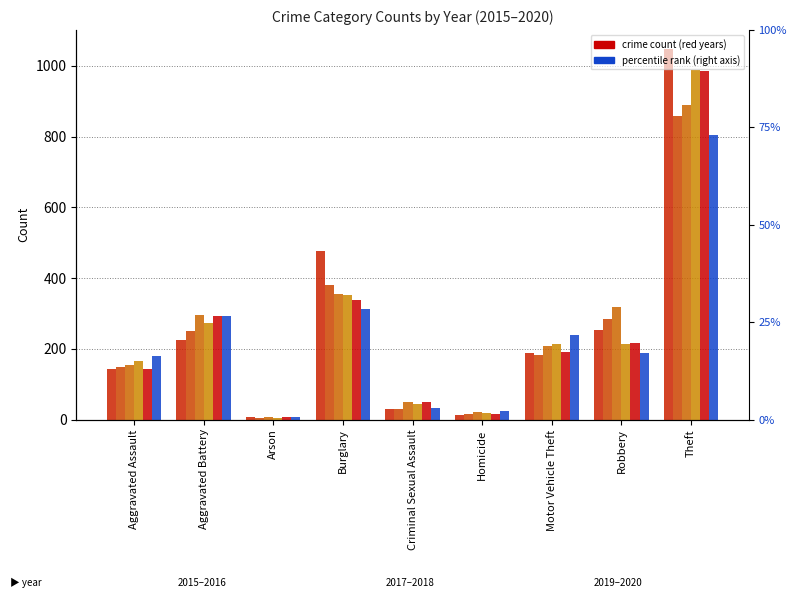

Are the bars horizontal?

No